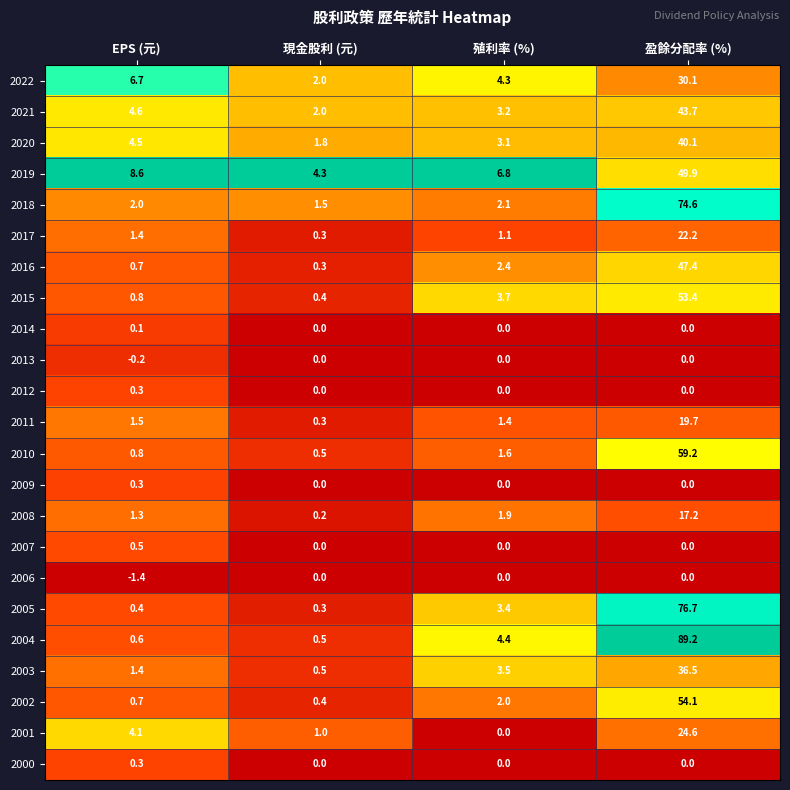

Which series has the widest spread of values?

2004